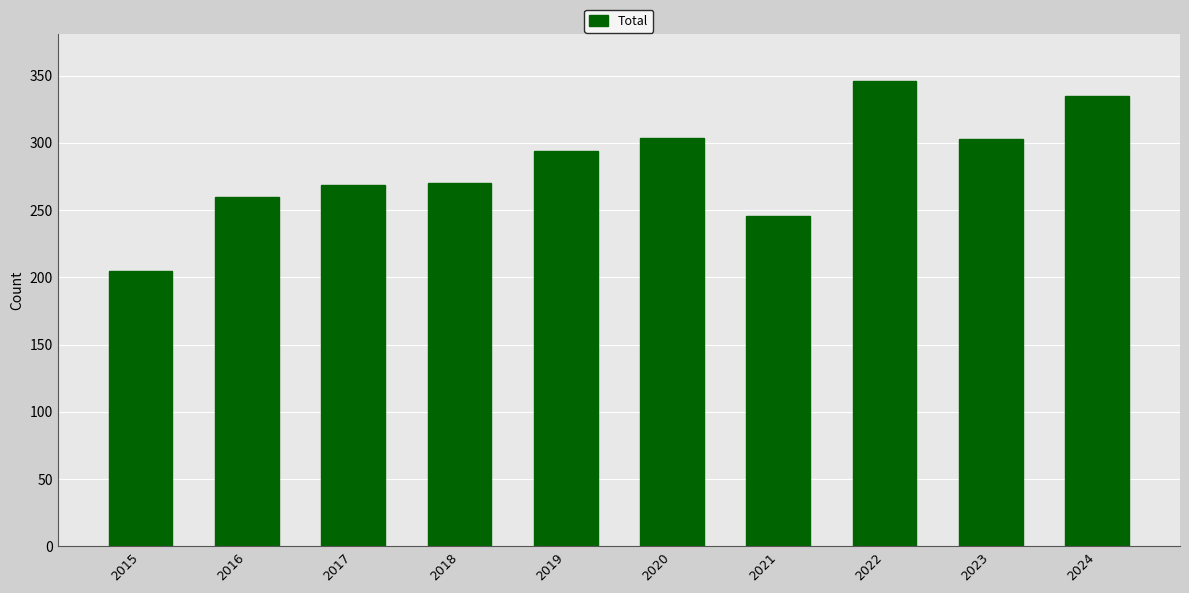

What is the value of the 3rd bar from the left?

269